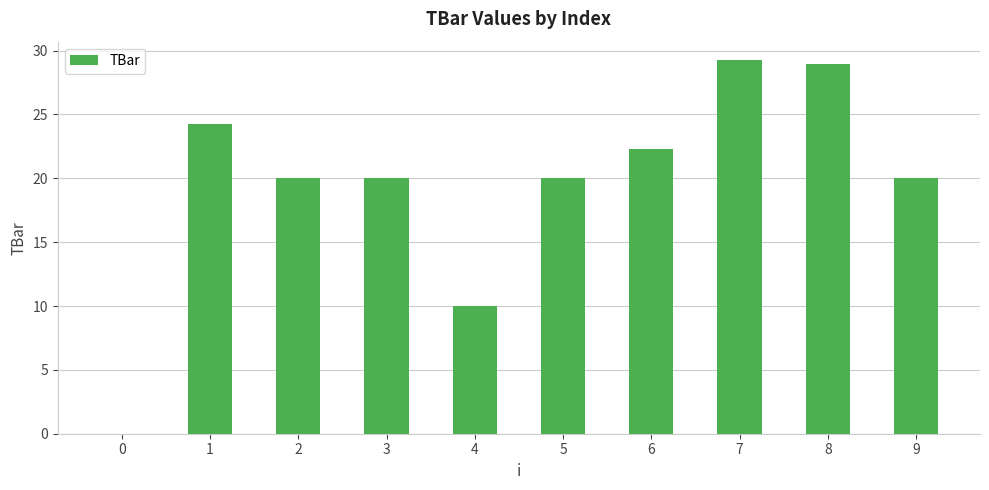

What is the change in value from 1 to 7?

+4.9